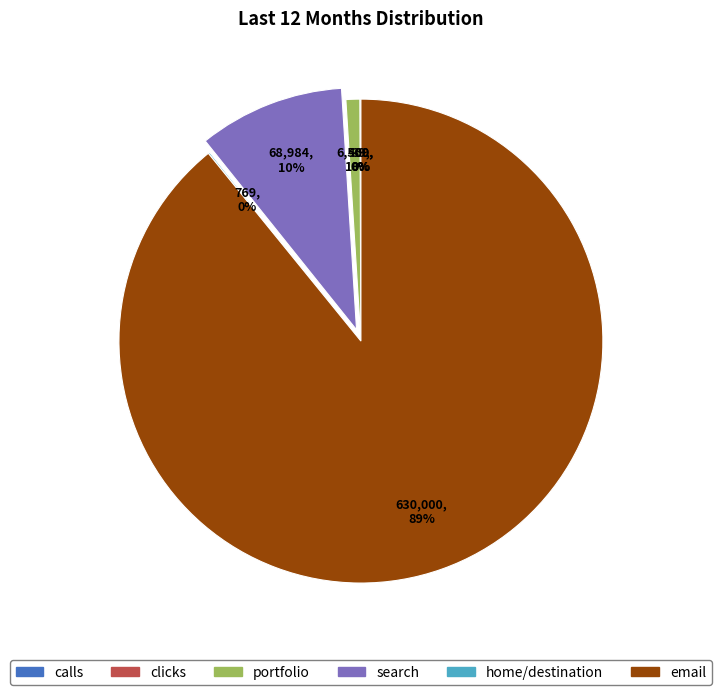

Combined, do portfolio and search account for over 50%?

No